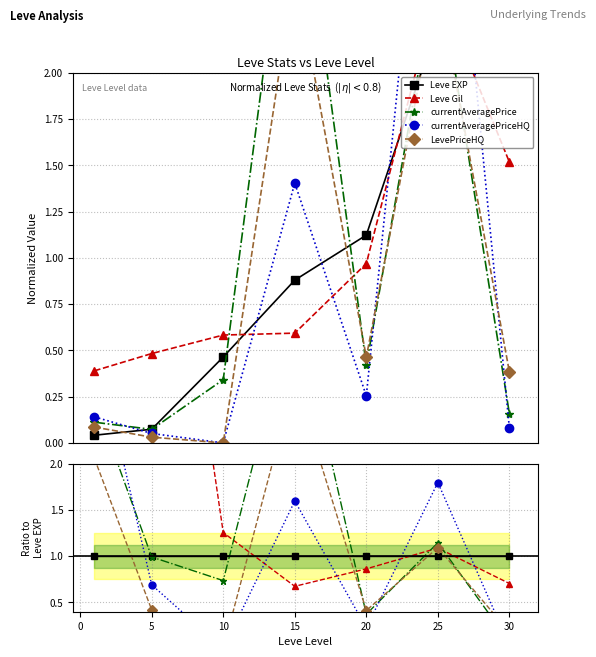

At which category does currentAveragePrice reach its first local valley?

10